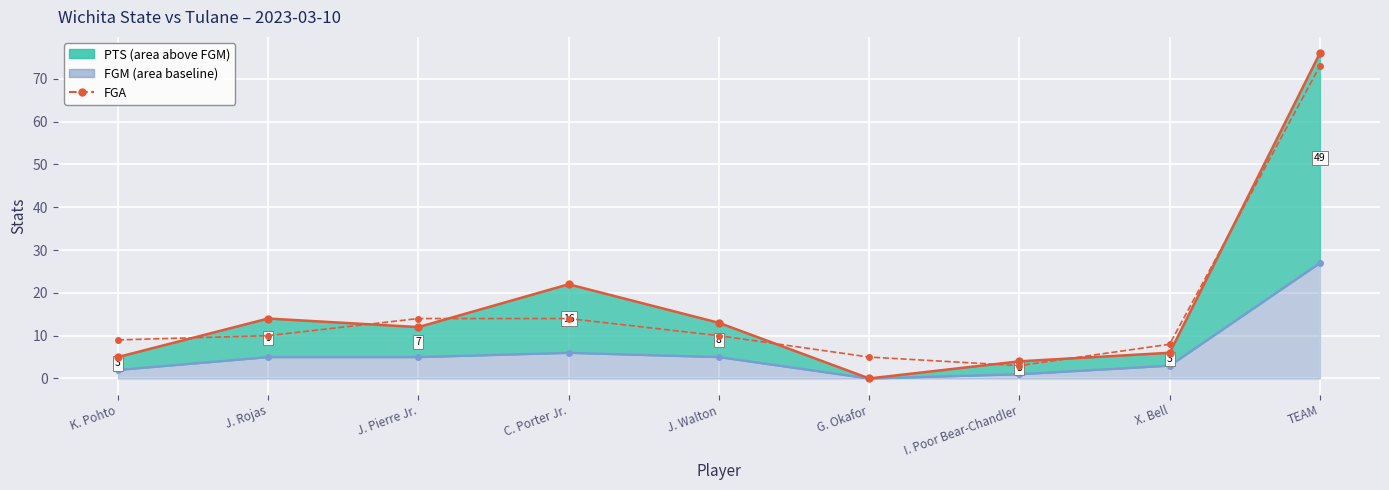

How many data points are above 10?

3